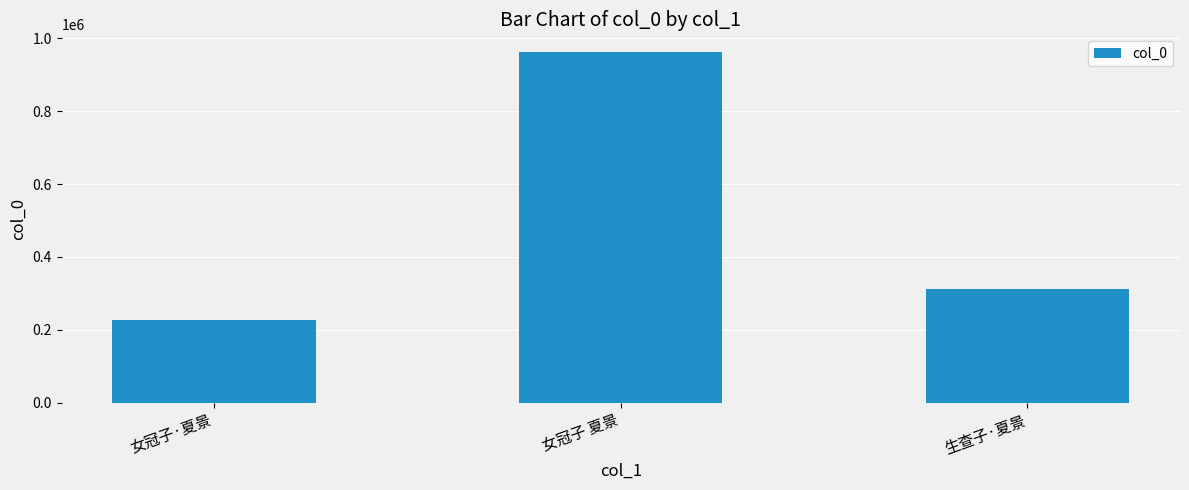

List the labels in order of value, smallest first.

女冠子·夏景, 生查子·夏景, 女冠子 夏景